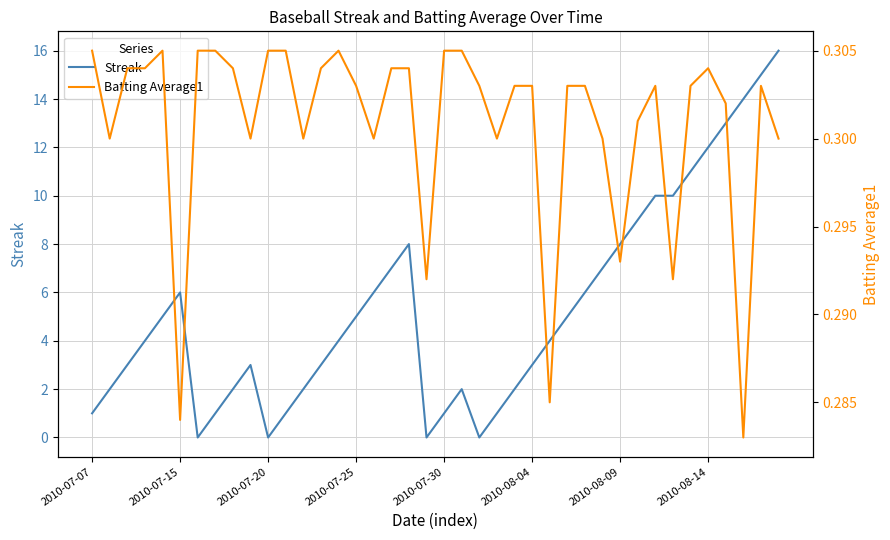

True or false: Streak has a value of 0 at 2010-07-07.

False